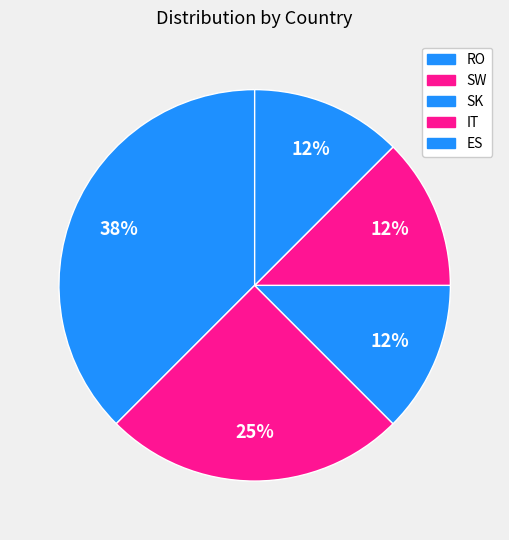

What is the smallest slice in the pie chart?

SK